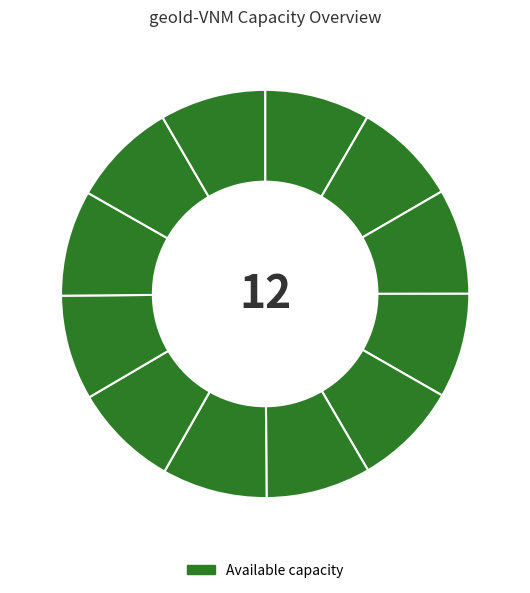

How many segments does this pie chart have?

12